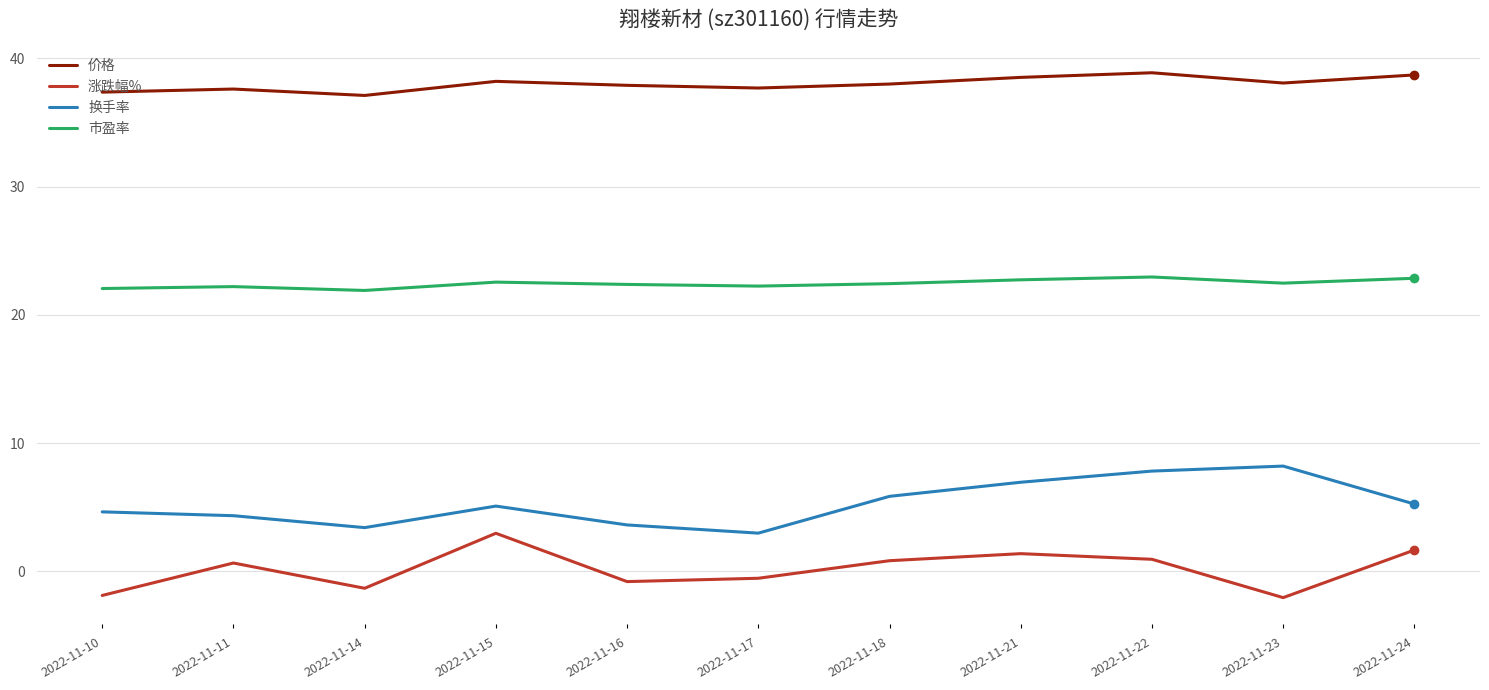

What is the spread (max minus min) of values at 2022-11-14?

38.4